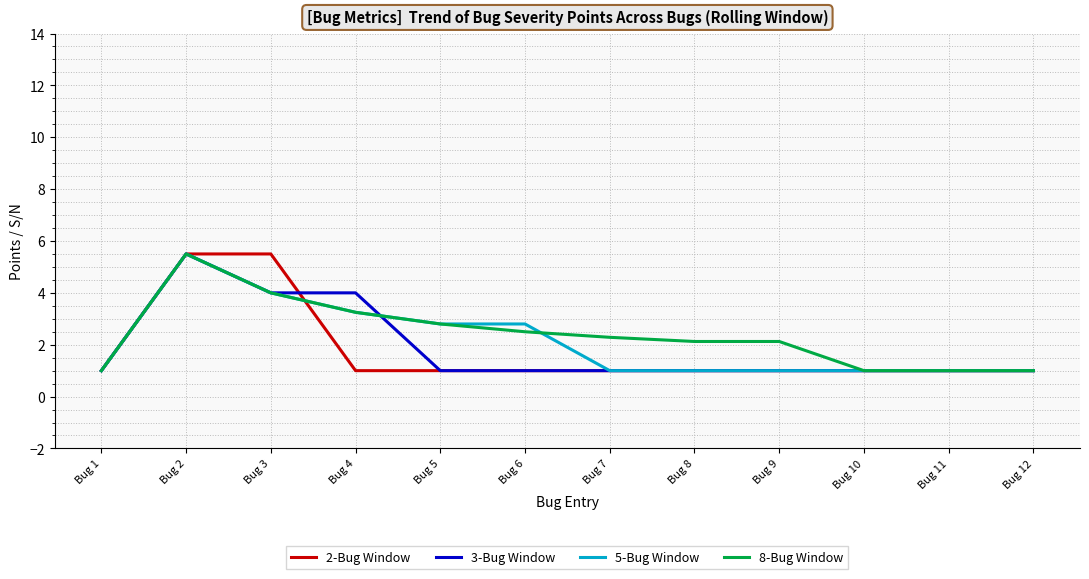

The 8-Bug Window series shows 2.1 at Bug 8. True or false?

True